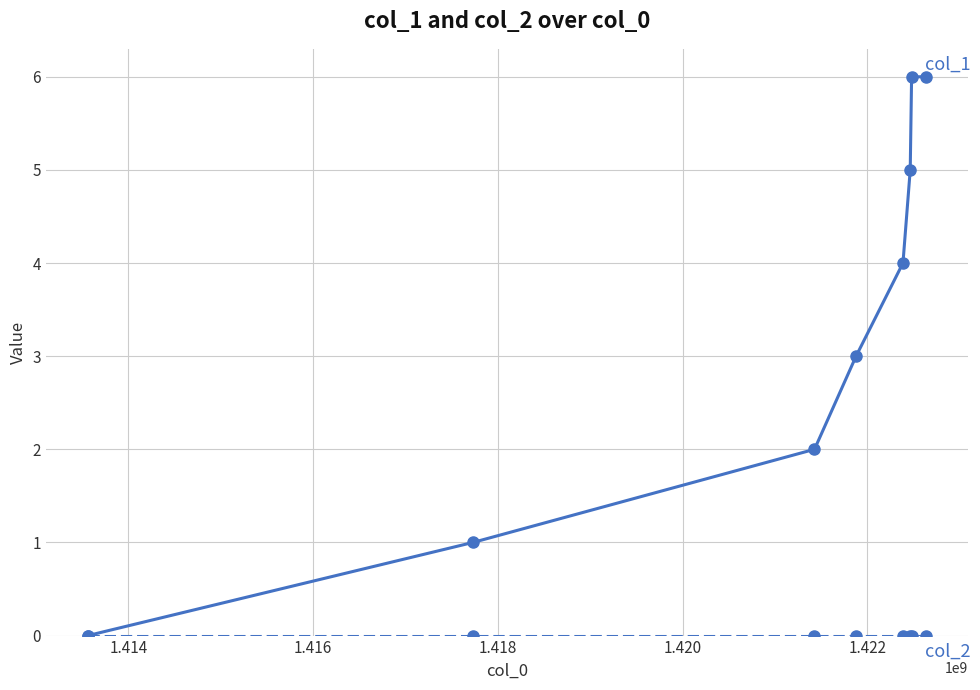

What is the maximum value shown in the chart?

6